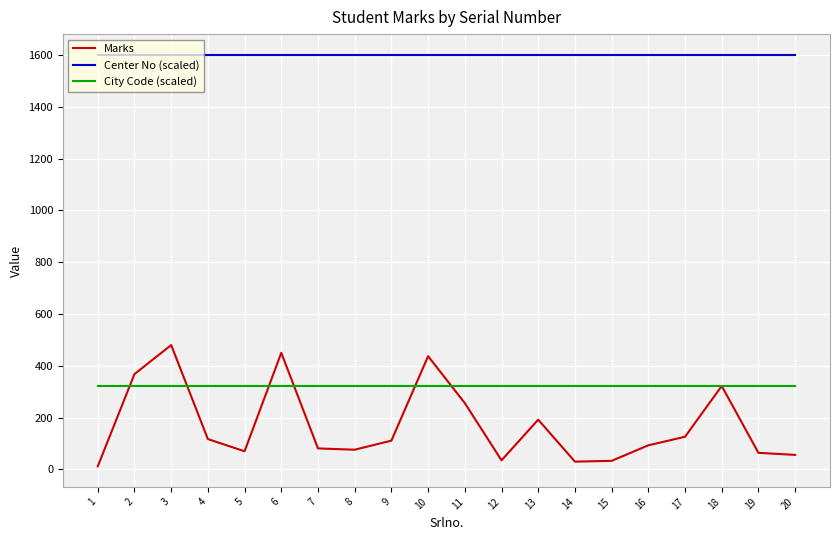

What value does the Center No (scaled) series have at 8?

1601.0